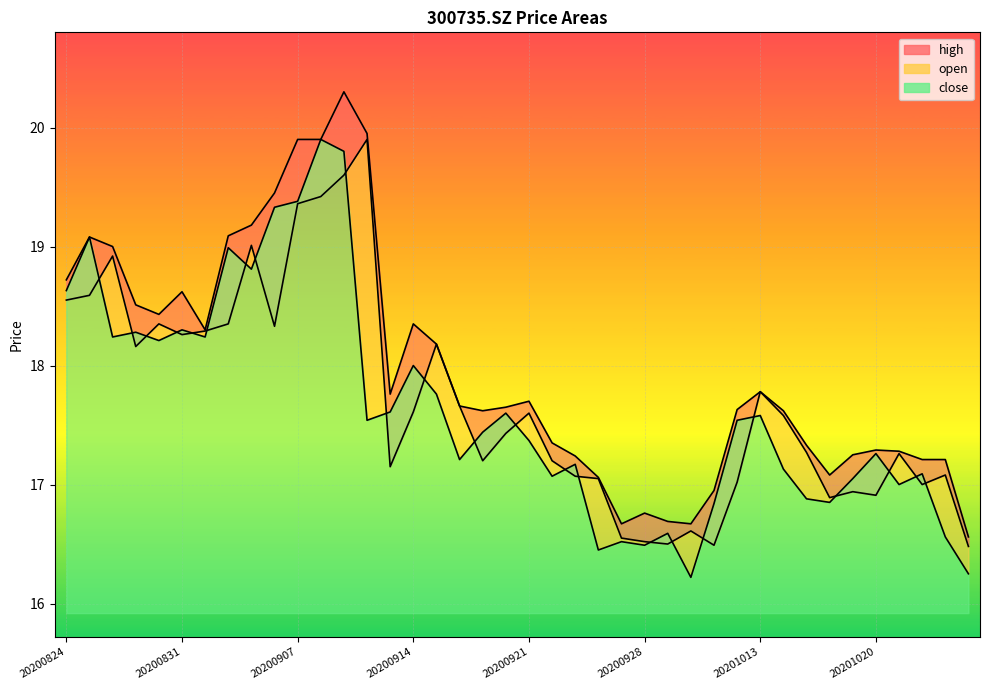

What is the average value of the high_line series?

18.0